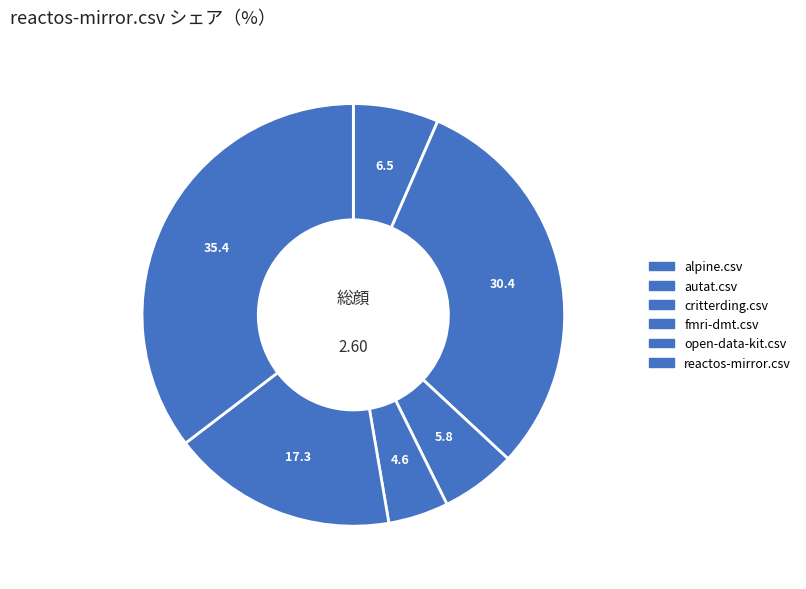

How many slices are in this pie chart?

6